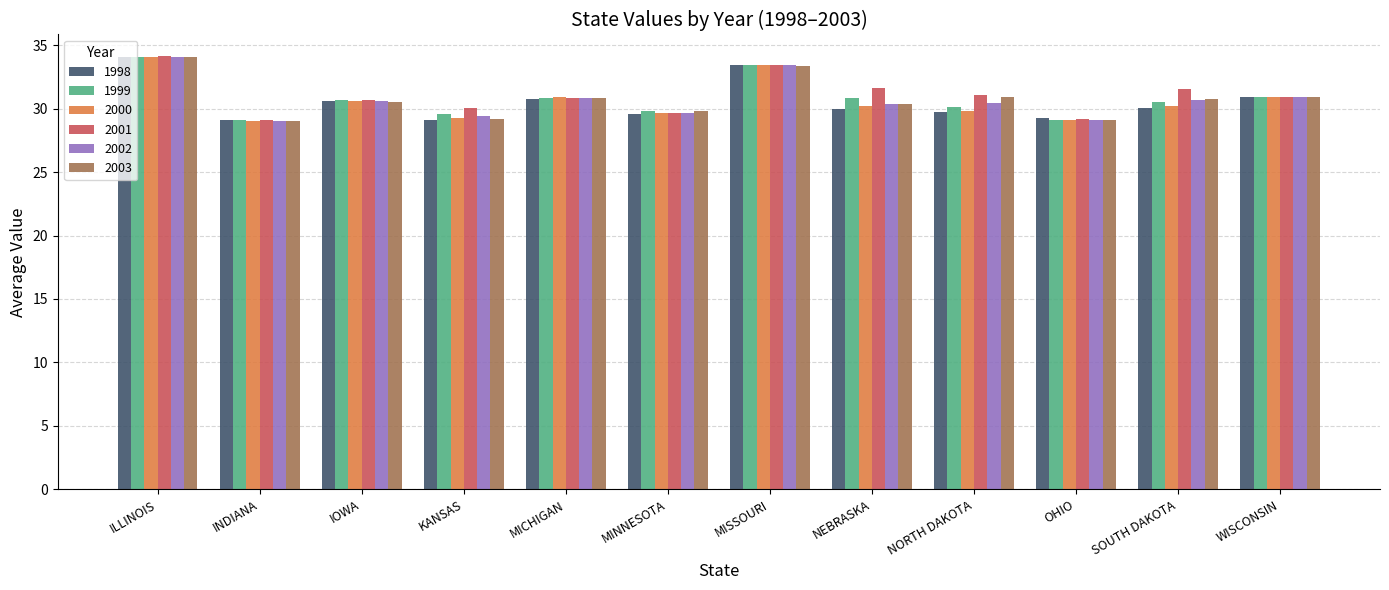

At which category does the chart reach its peak across all series?

ILLINOIS